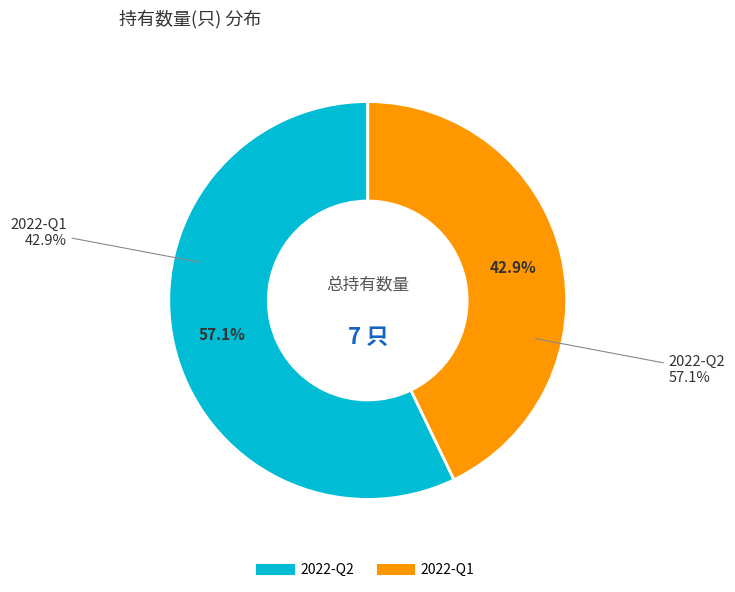

To the nearest percent, what is the difference between the largest and smallest slice percentages?

14%